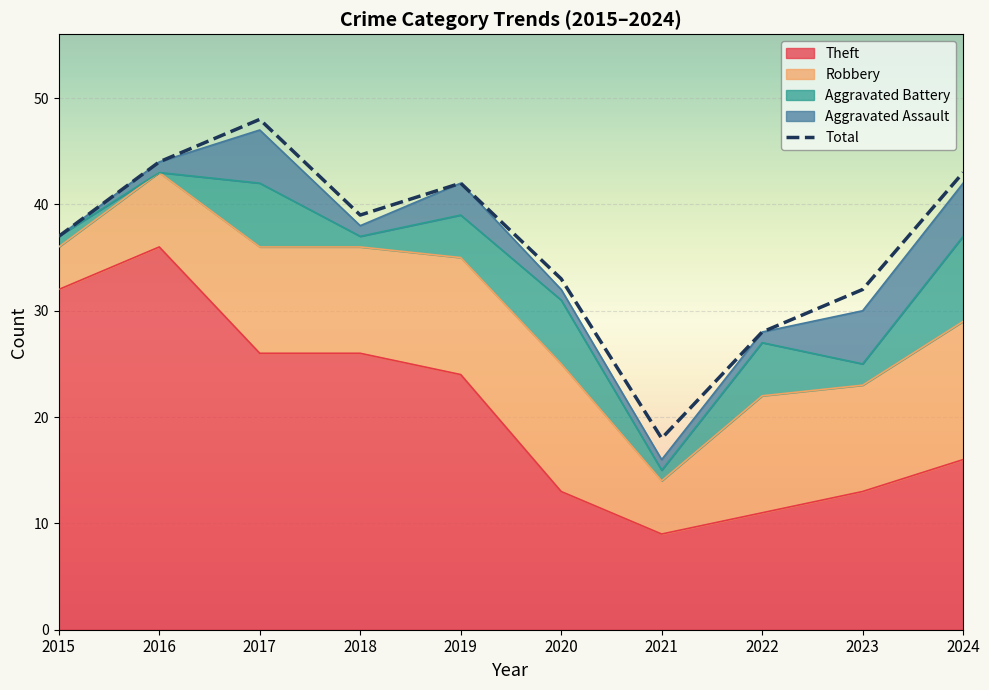

Reading left to right, transcribe all the data shown in this chart.

Theft: 2015=32	2016=36	2017=26	2018=26	2019=24	2020=13	2021=9	2022=11	2023=13	2024=16
Robbery: 2015=4	2016=7	2017=10	2018=10	2019=11	2020=12	2021=5	2022=11	2023=10	2024=13
Aggravated Battery: 2015=1	2016=0	2017=6	2018=1	2019=4	2020=6	2021=1	2022=5	2023=2	2024=8
Aggravated Assault: 2015=0	2016=1	2017=5	2018=1	2019=3	2020=1	2021=1	2022=1	2023=5	2024=5
Total: 2015=37	2016=44	2017=48	2018=39	2019=42	2020=33	2021=18	2022=28	2023=32	2024=43